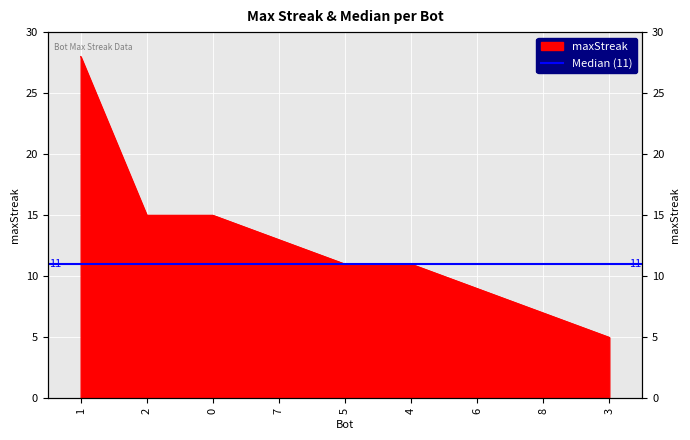

Between 4 and 7, which is larger?

7